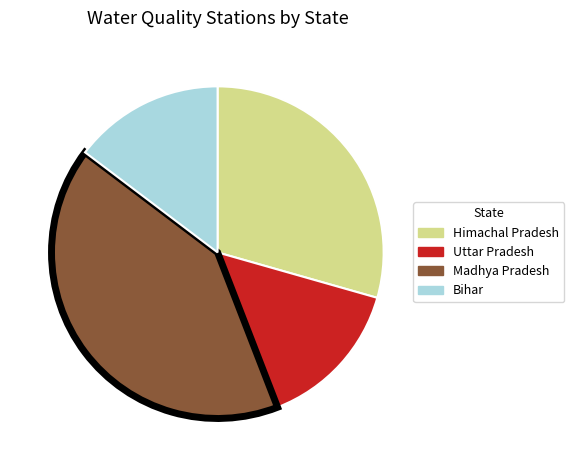

Do Madhya Pradesh and Bihar together represent more than half of the pie?

Yes